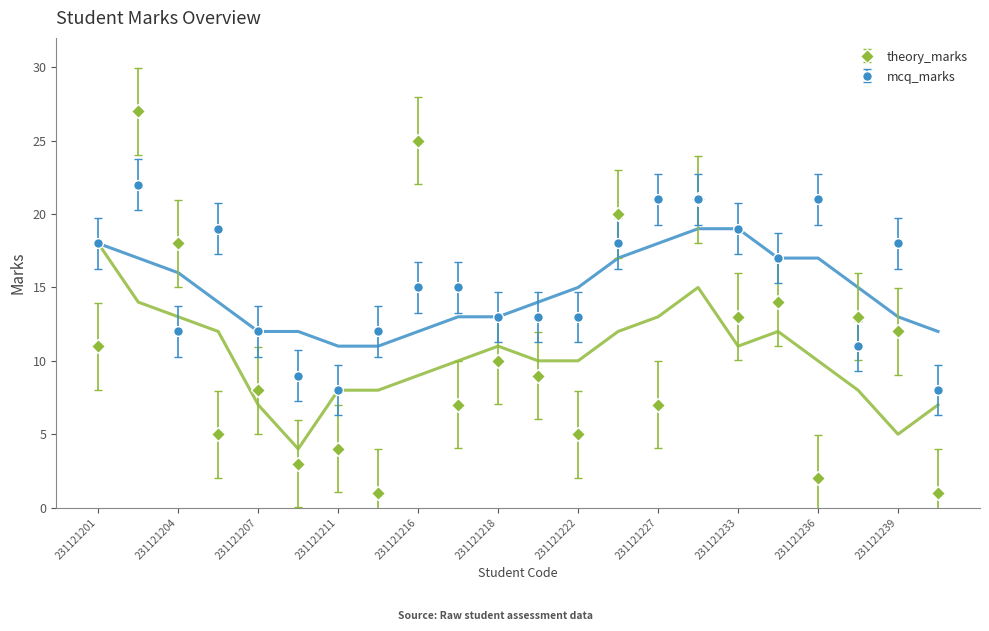

Reading left to right, list all the values displayed in this chart.

theory_marks: 11	27	18	5	8	3	4	1	25	7	10	9	5	20	7	21	13	14	2	13	12	1
mcq_marks: 18	22	12	19	12	9	8	12	15	15	13	13	13	18	21	21	19	17	21	11	18	8